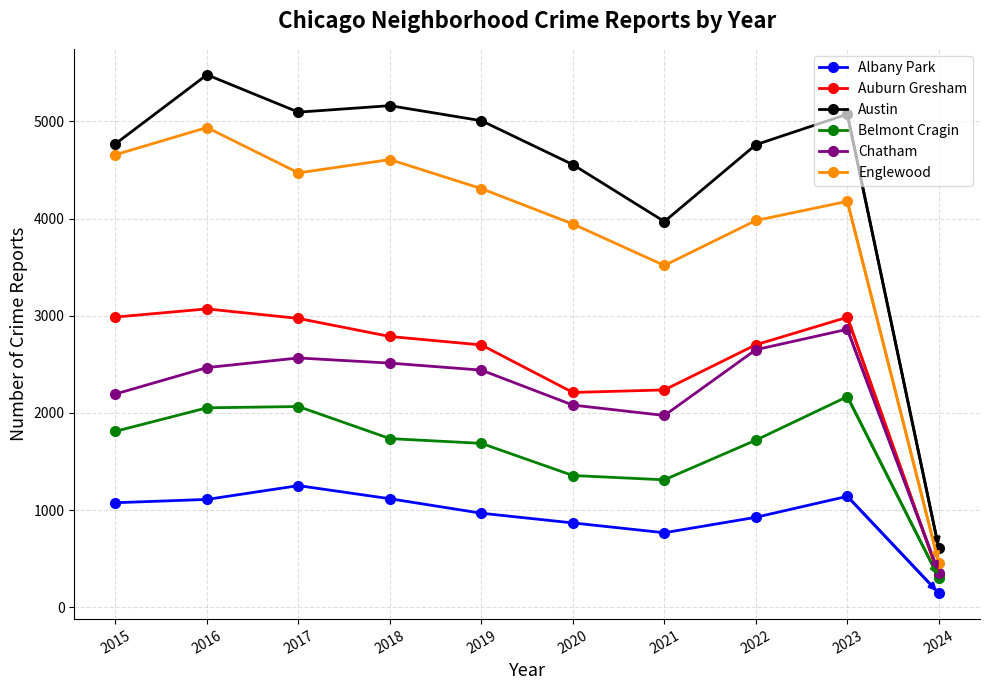

How many interior local valleys does the Chatham series have?

1